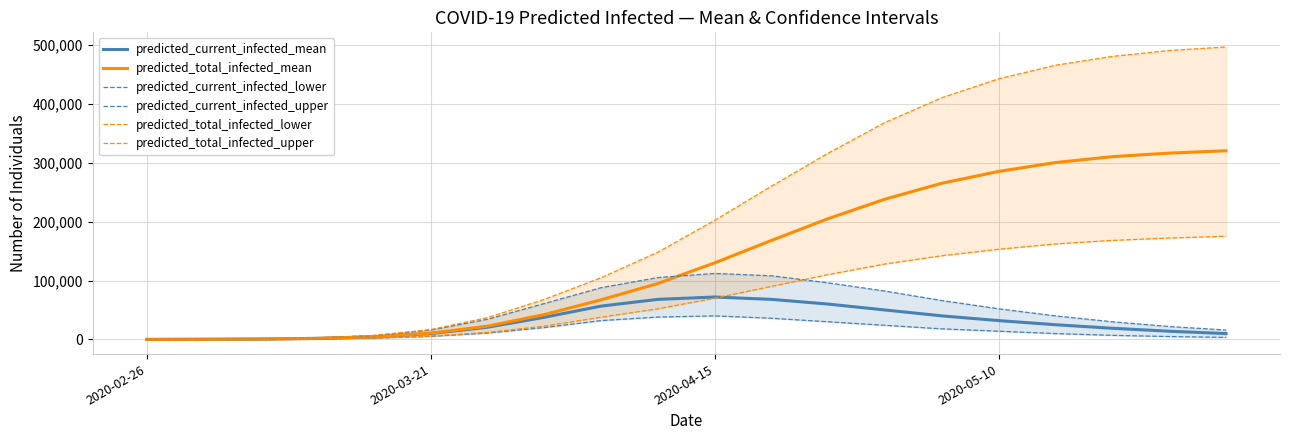

Is it true that predicted_total_infected_lower equals 39624 at 7?

False